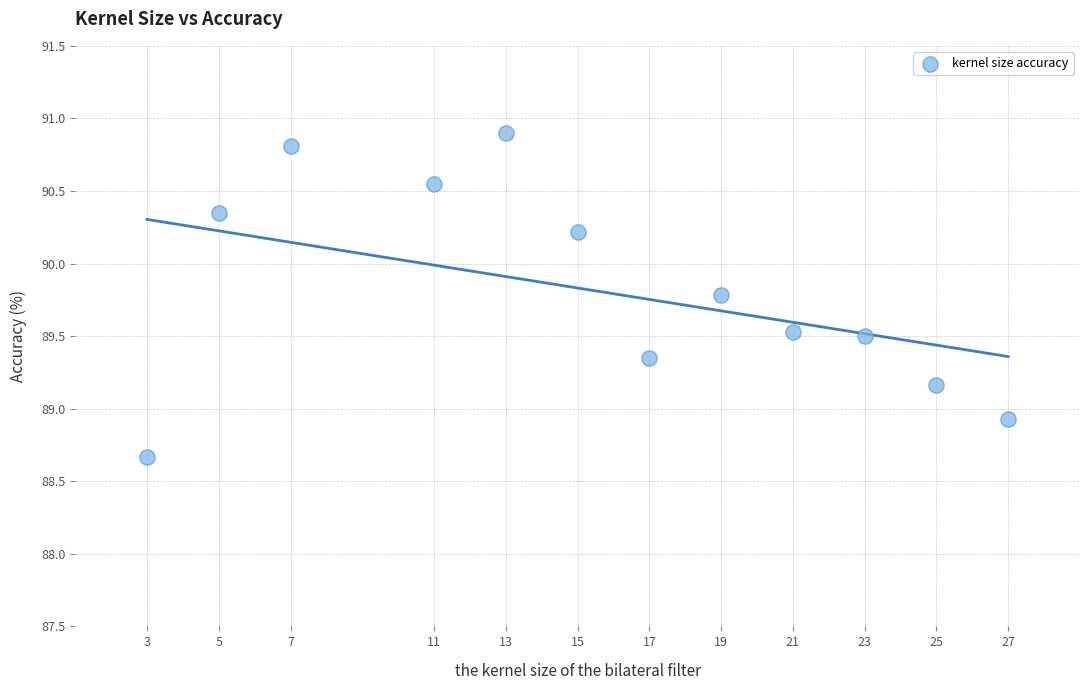

What Y value in the scatter plot is closest to 89?

88.9